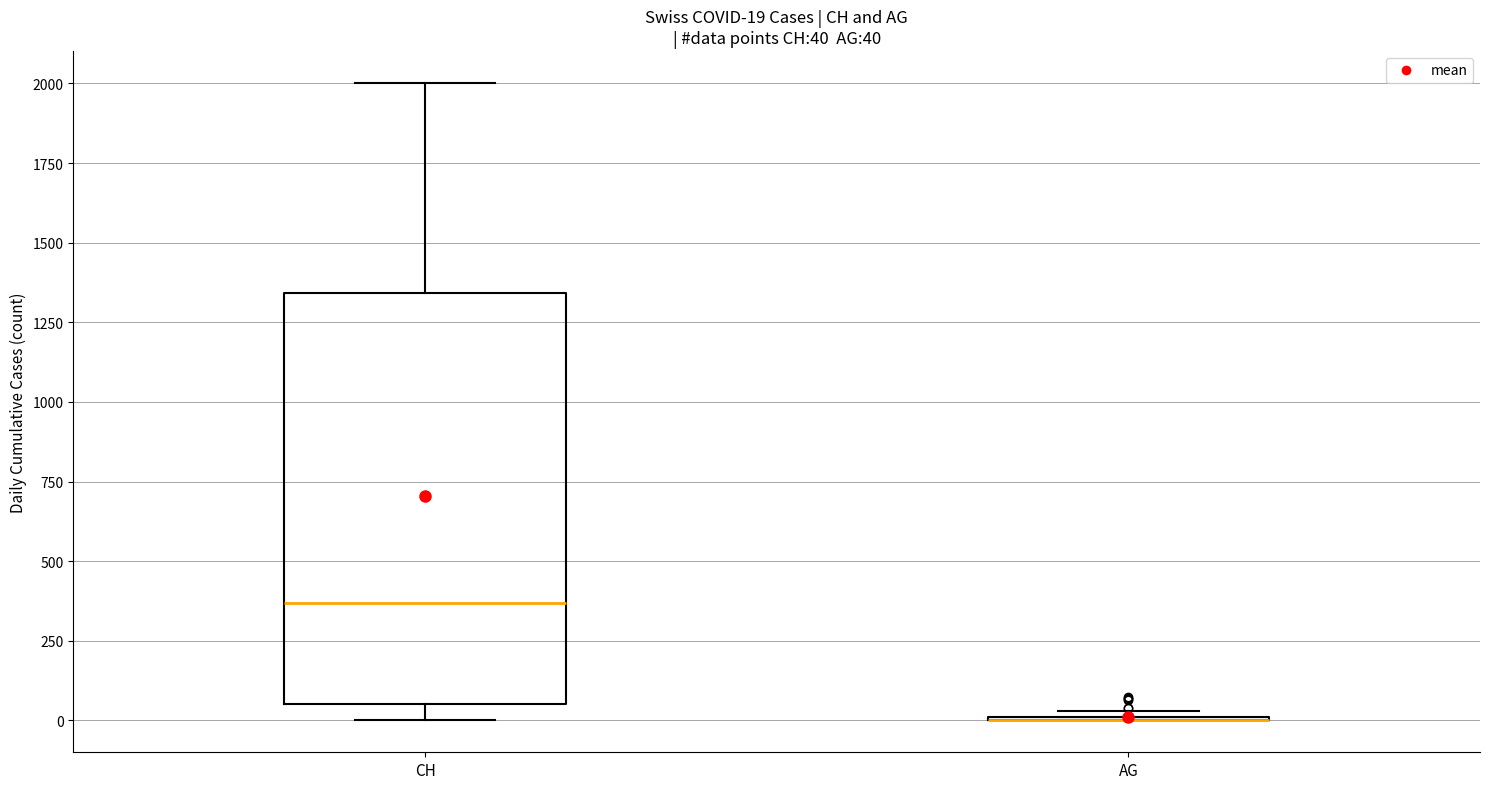

Which box is the tallest, from its lower edge to its upper edge?

CH